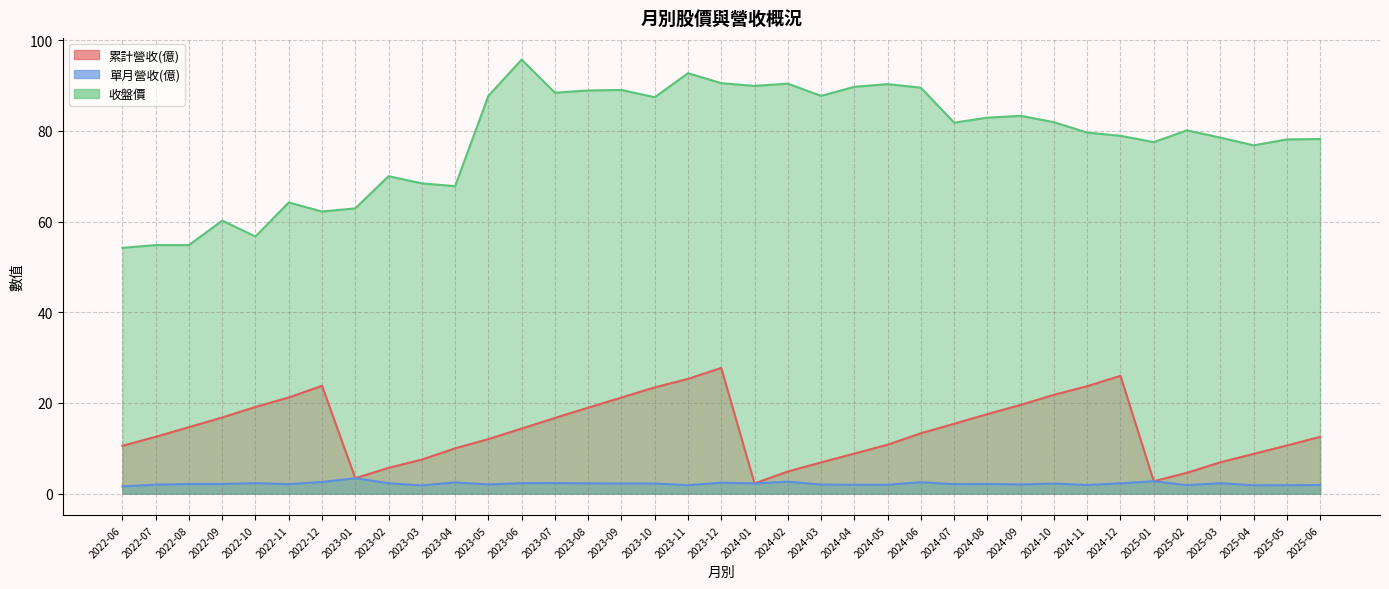

True or false: 累計營收(億) and 收盤價 intersect in this chart.

False